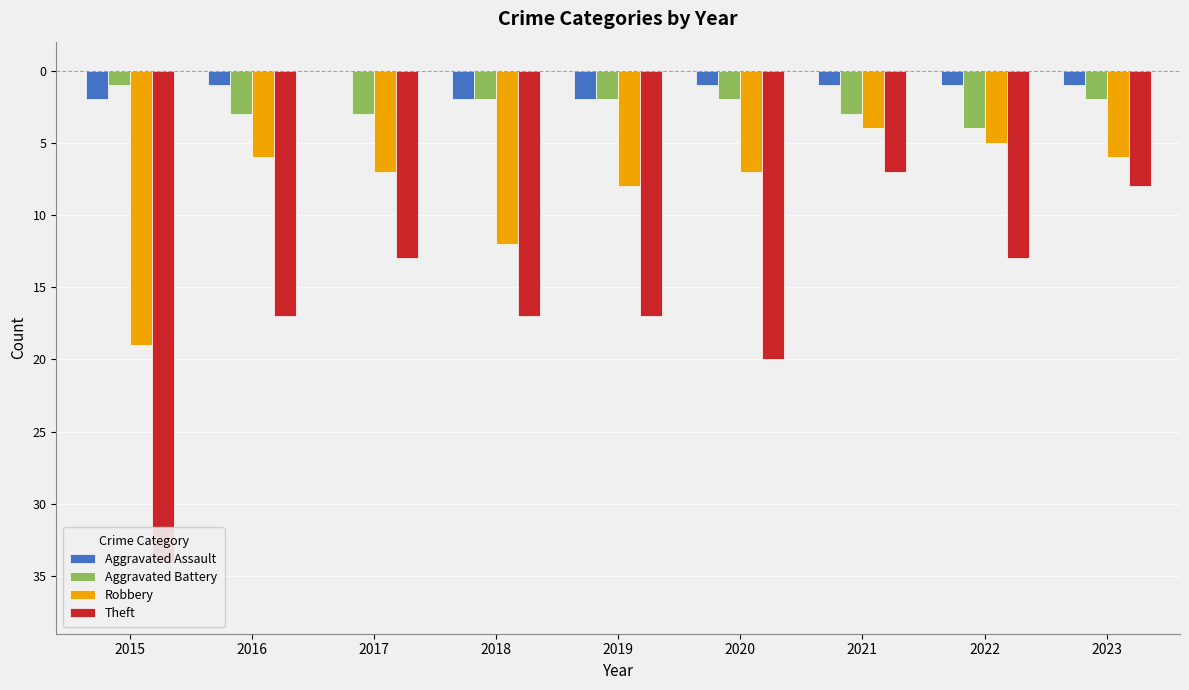

At which category is the sum across all series the highest?

2021